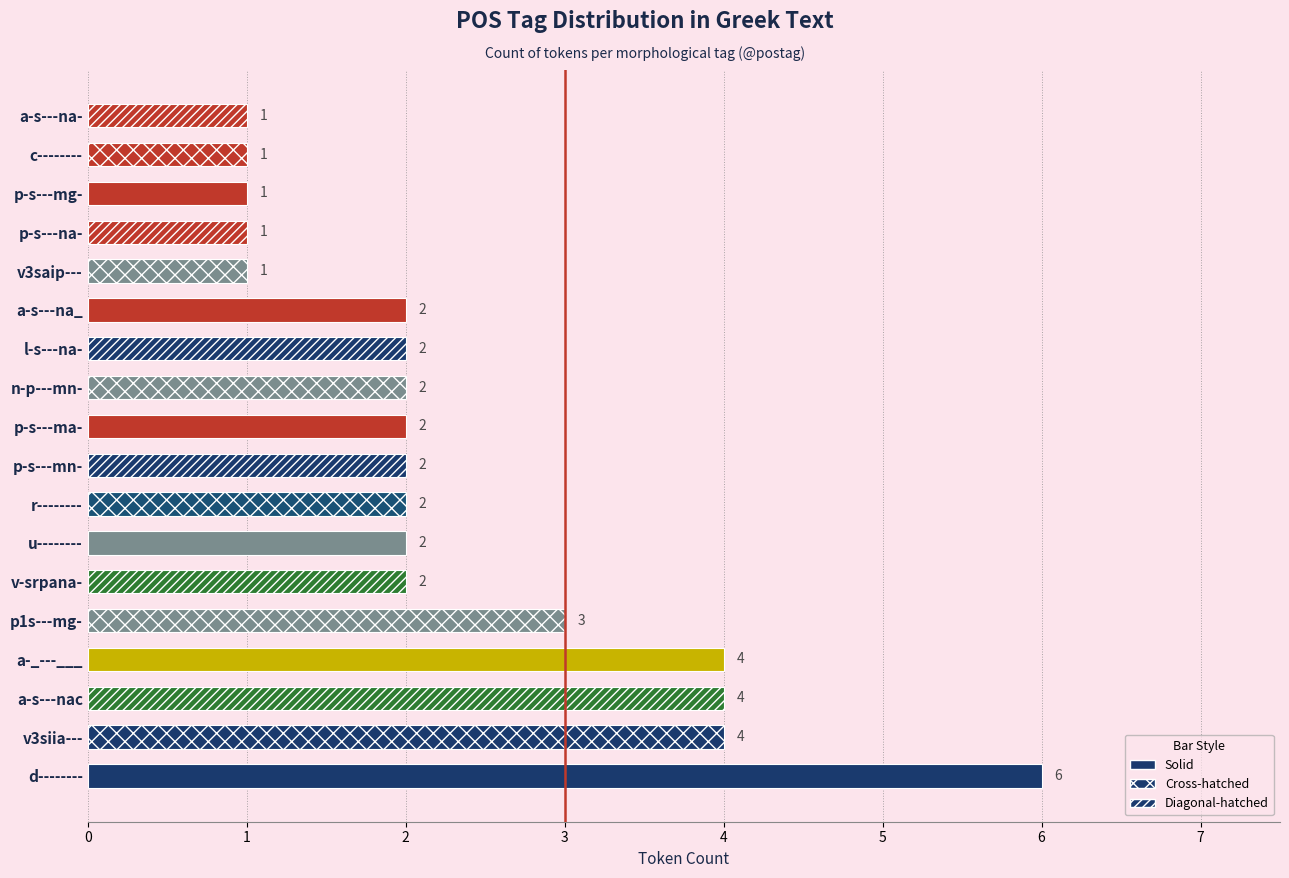

True or false: the data shows 3 at p1s---mg-.

True